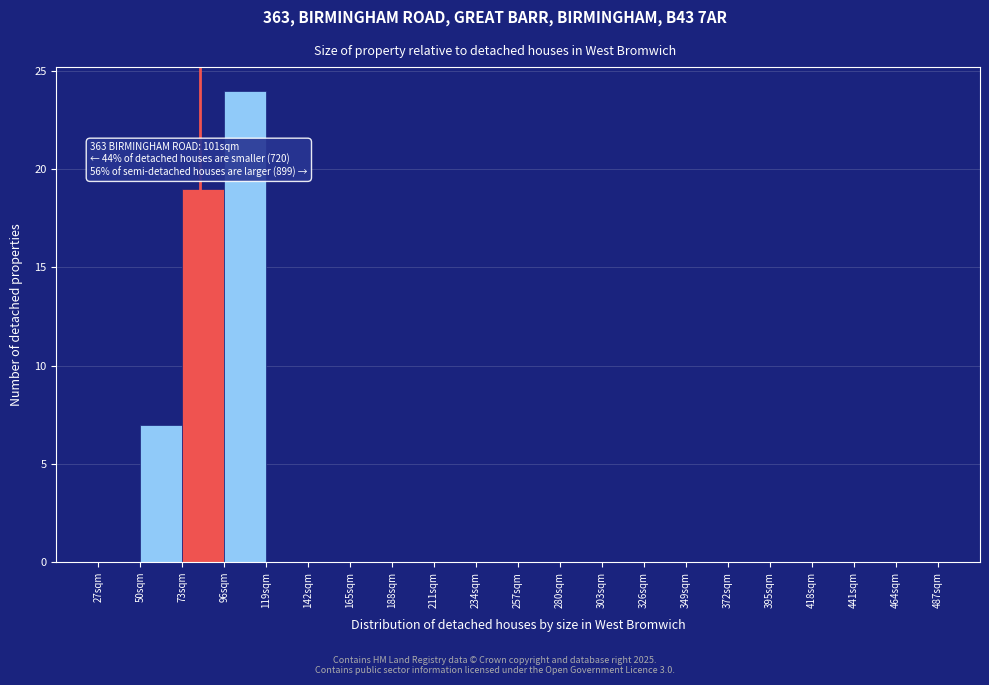

Which range on the x-axis has the tallest bar?

96 to 119